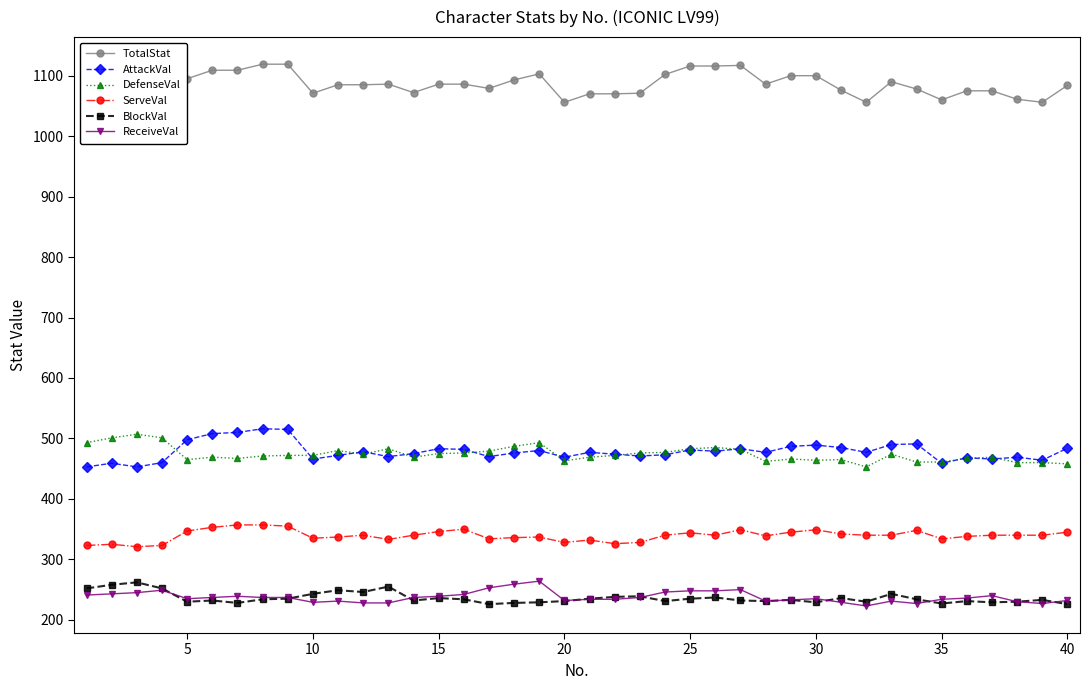

At how many categories does at least one series exceed 888?

40